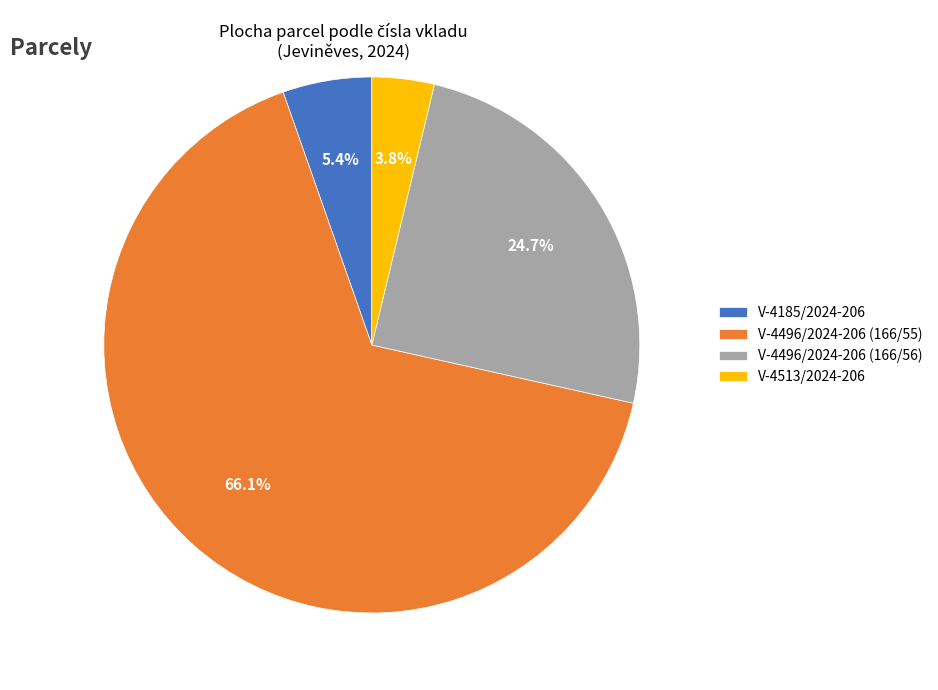

Is it true that V-4496/2024-206 (166/56) is 35% of the pie?

False